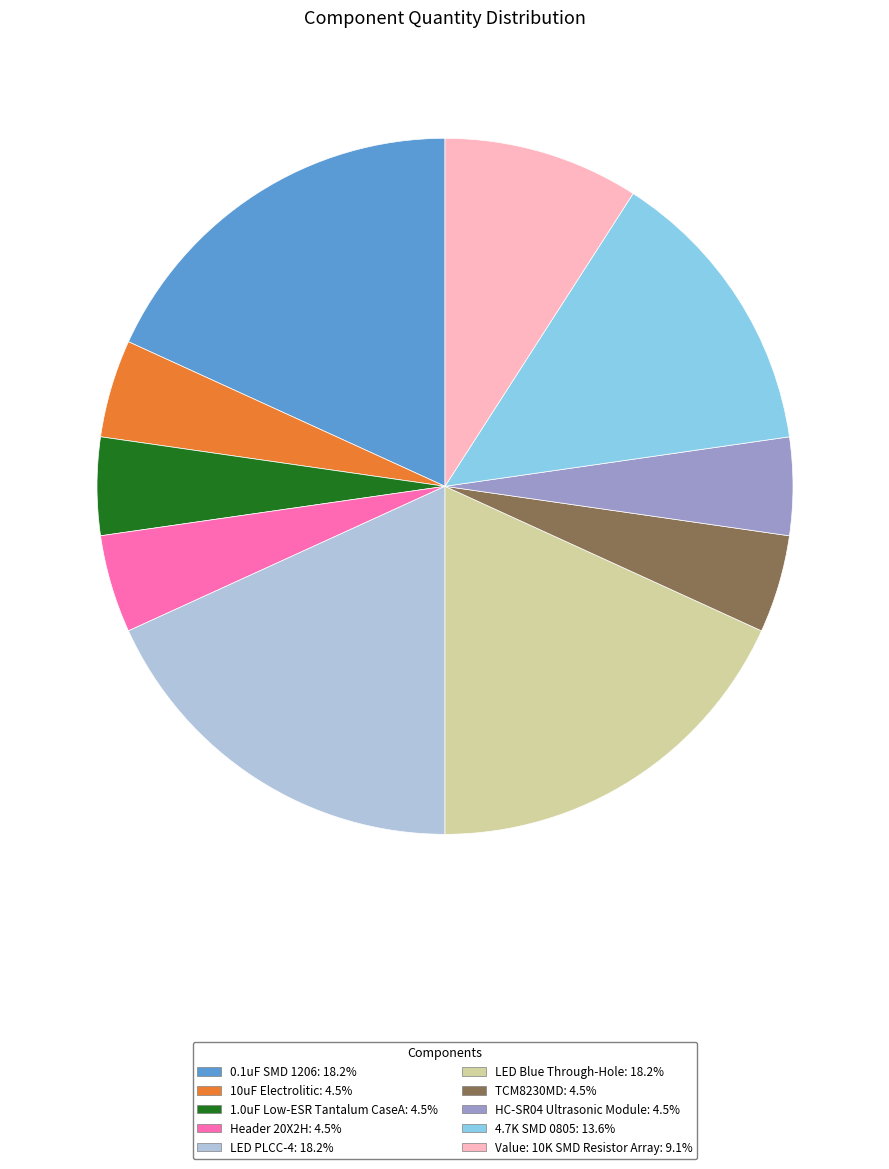

Is it true that 4.7K SMD 0805 is 14% of the pie?

True